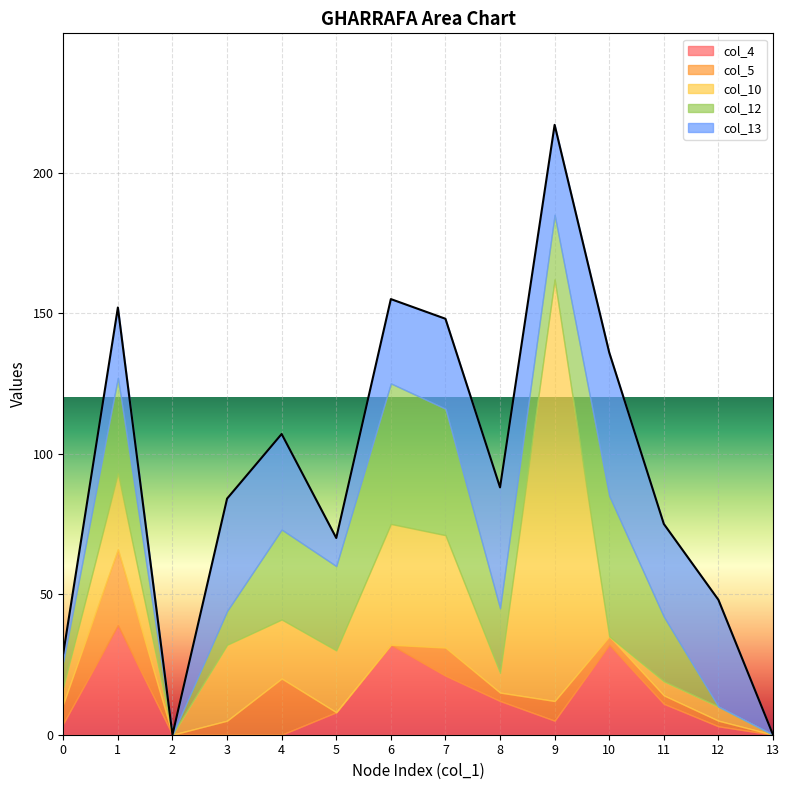

Rank the categories by col_12 value from lowest to highest.

2, 12, 13, 0, 3, 8, 9, 11, 5, 4, 1, 7, 6, 10